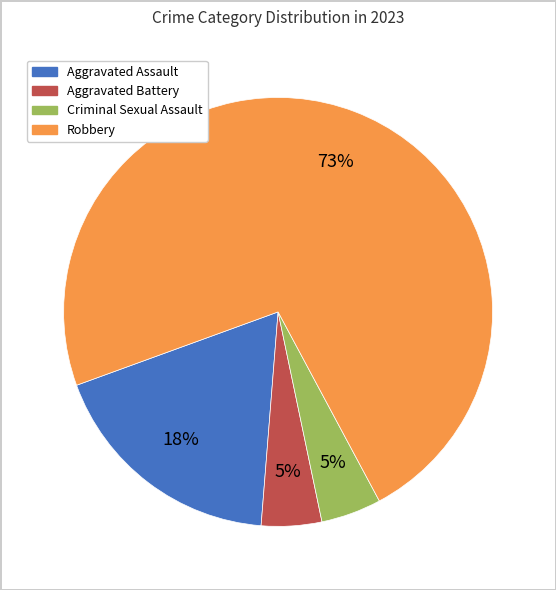

What is the majority slice?

Robbery